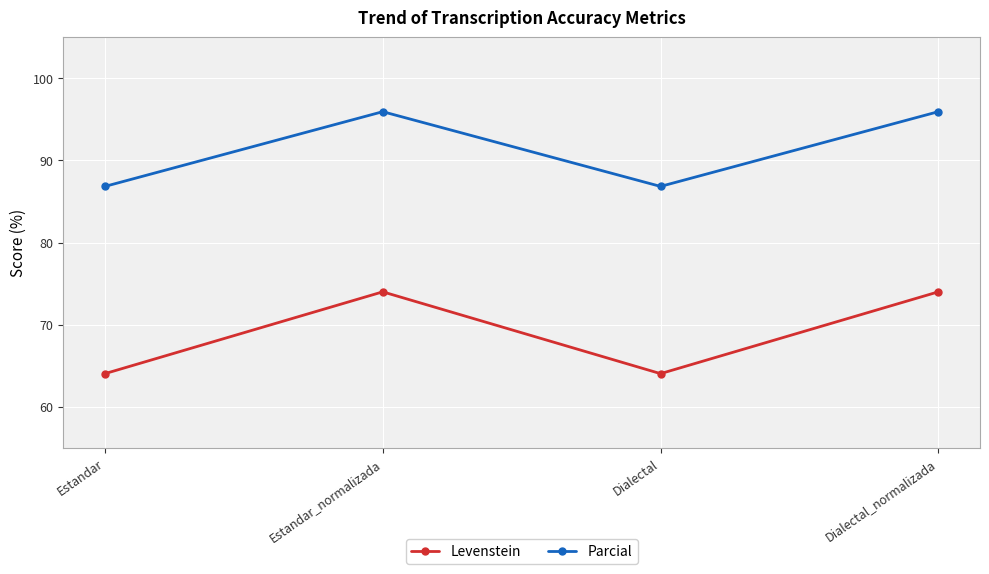

Which series changed the most between Estandar and Dialectal_normalizada?

Levenstein